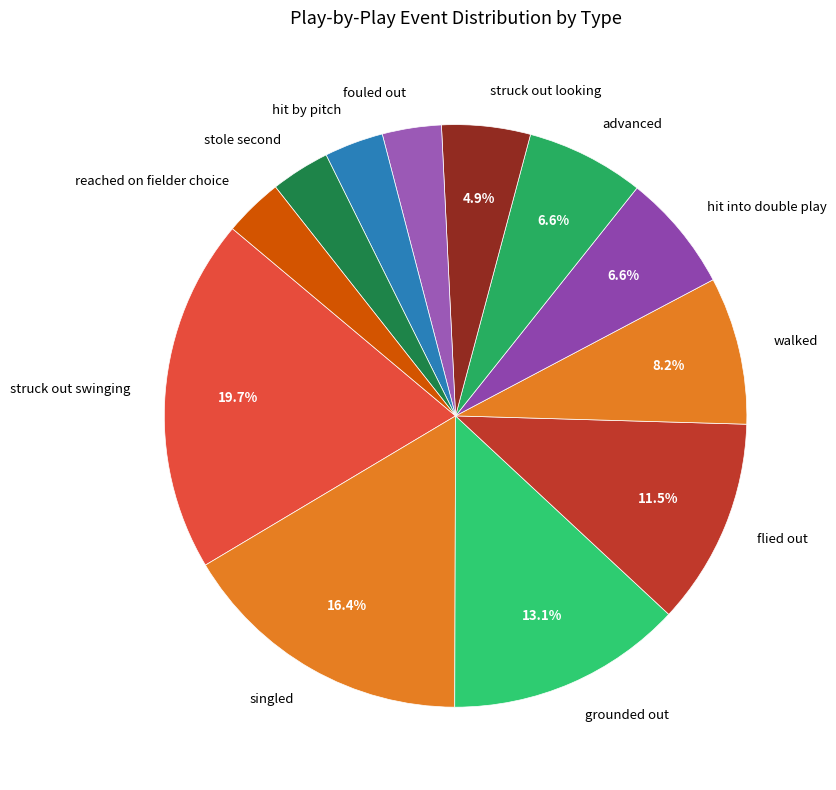

Between singled and advanced, which is larger?

singled